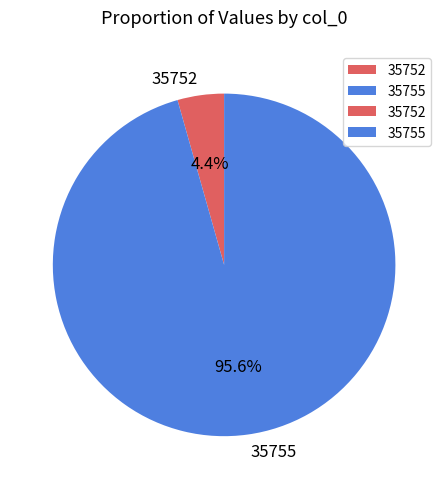

What percentage is the 35755 slice, to the nearest percent?

96%